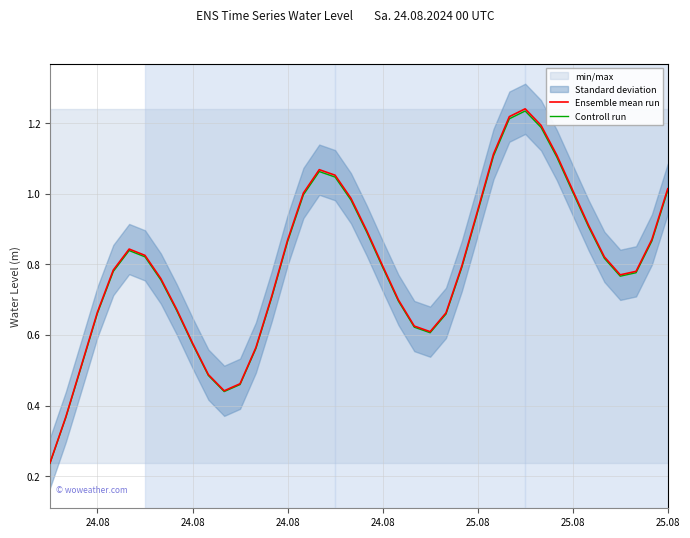

What is the approximate value of Ensemble mean run at 24.08?

0.5